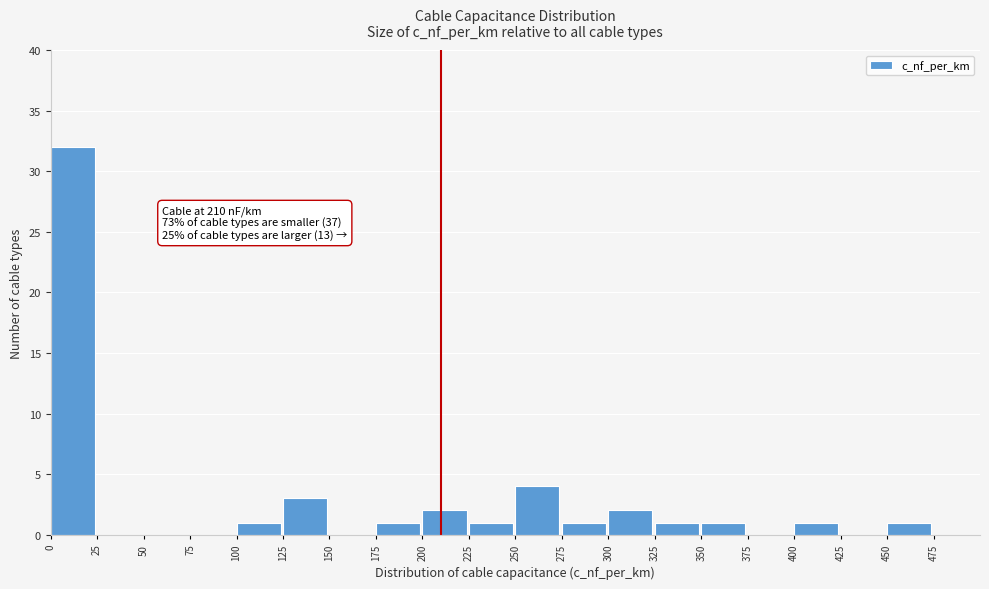

Which range on the x-axis has the tallest bar?

0 to 25